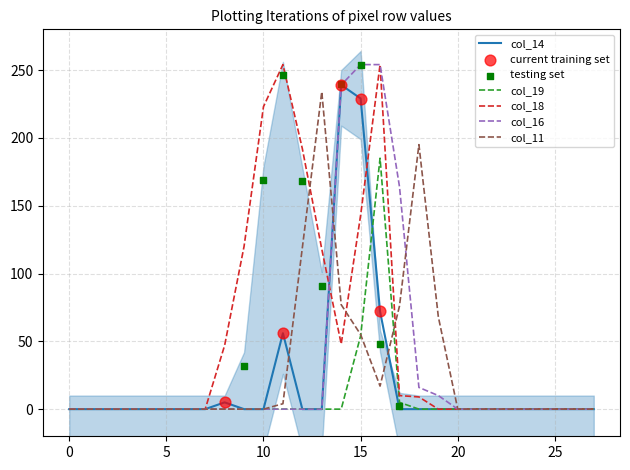

Which series reaches the maximum Y coordinate?

col_18